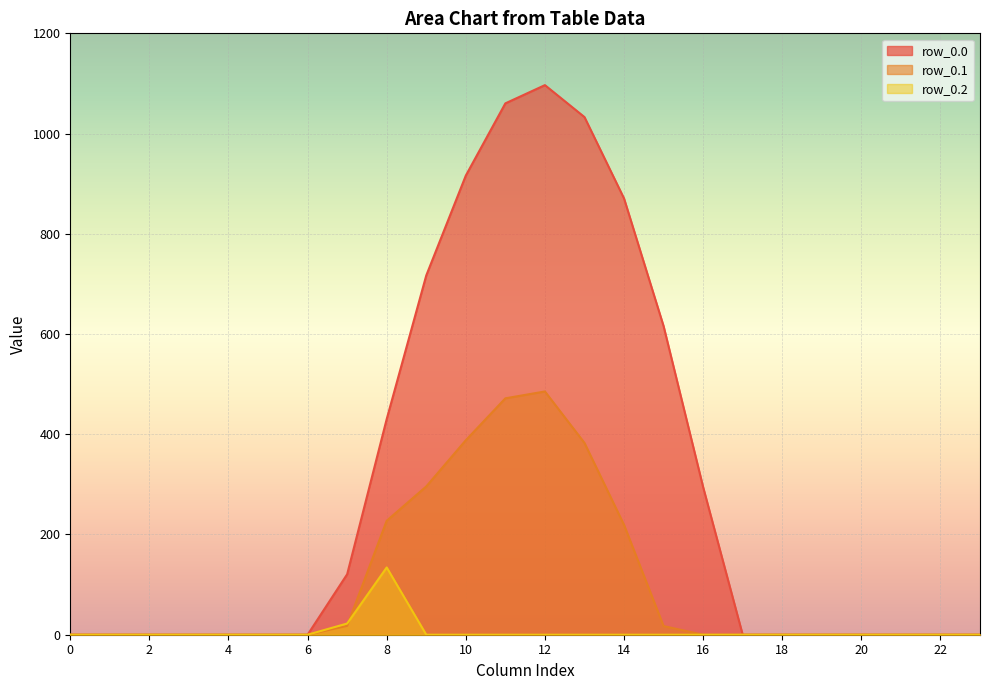

The row_0.1 series shows 219.2 at 14. True or false?

True